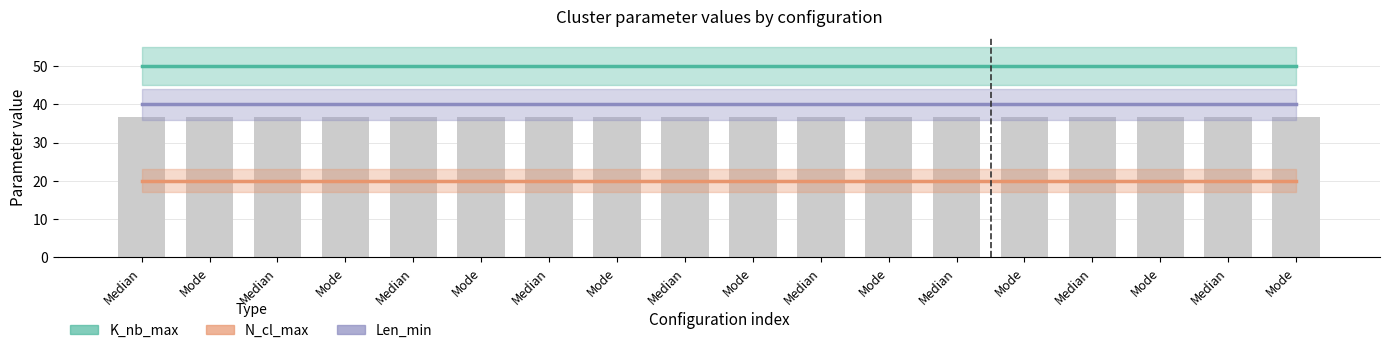

What are all the series names shown in the legend?

K_nb_max, N_cl_max, Len_min